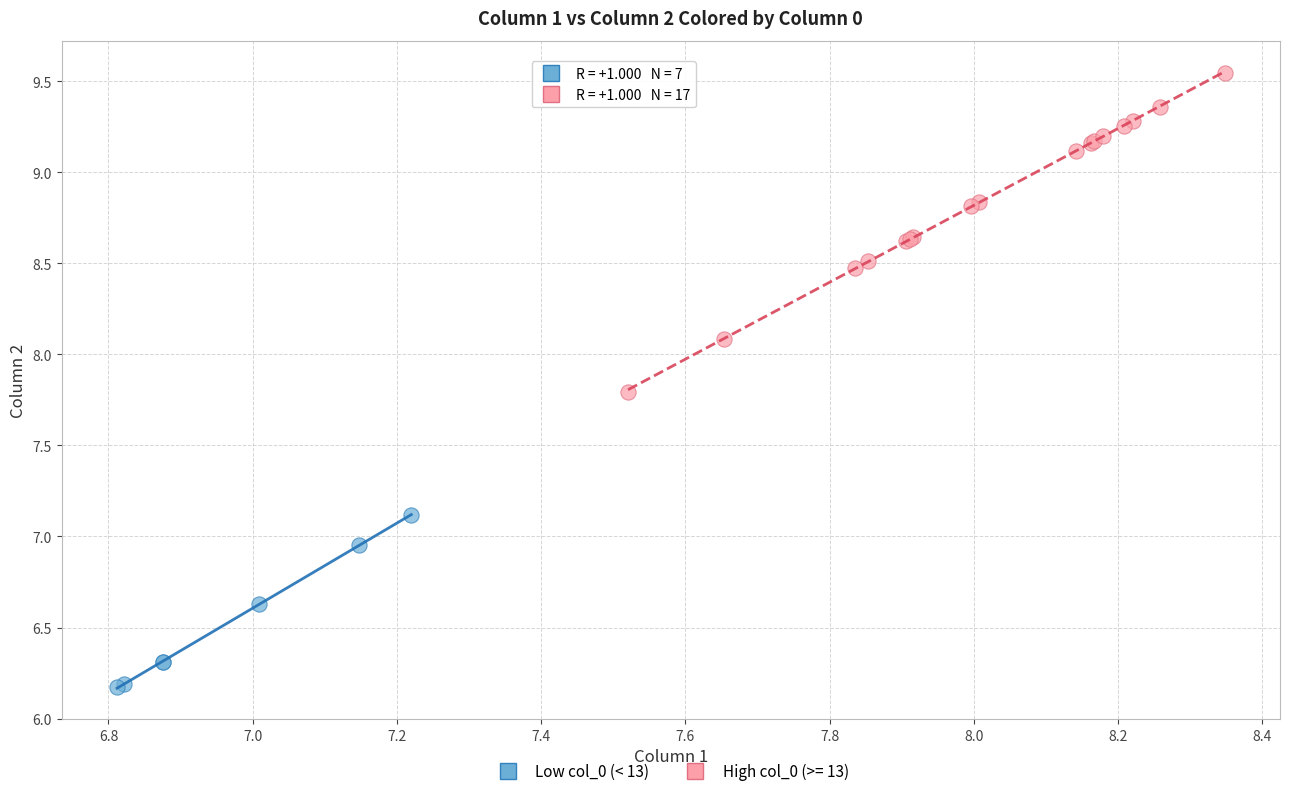

Which series reaches the minimum Y coordinate?

Low col_0 (< 13)